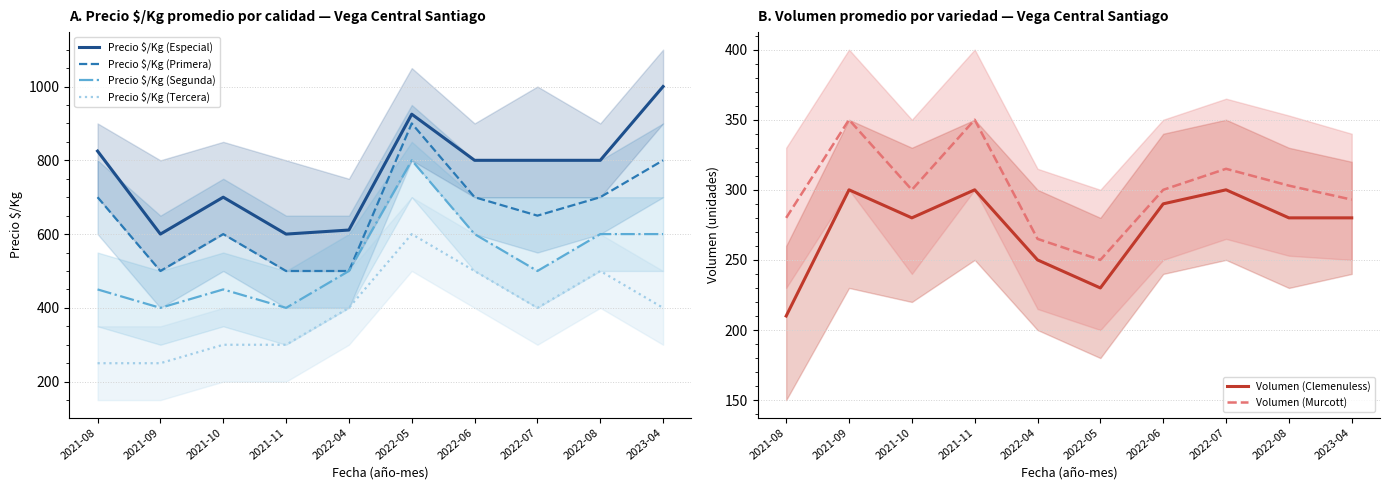

True or false: Precio $/Kg (Especial) and Volumen (Murcott) intersect in this chart.

False